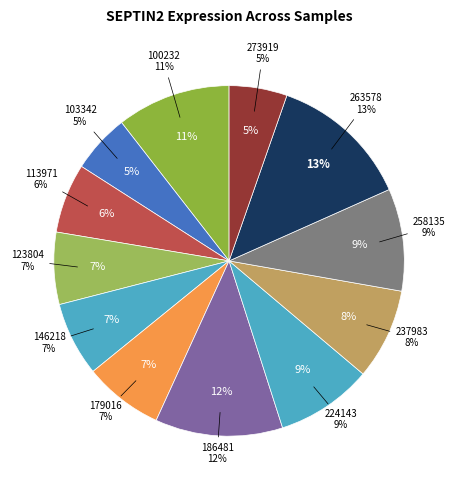

Is the sum of 179016 and 263578 greater than half?

No